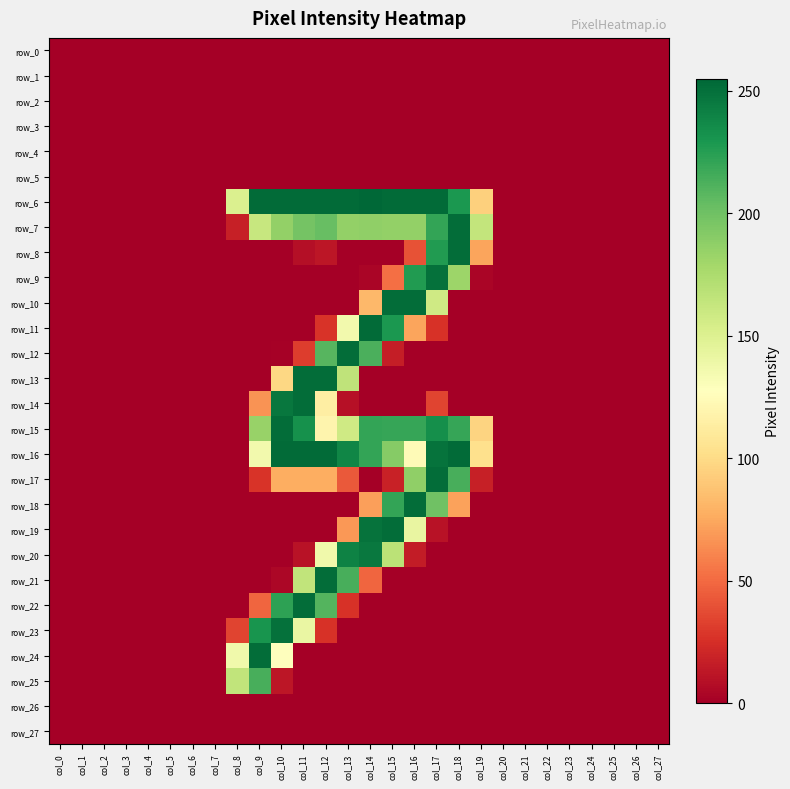

The value of row_3 at col_23 is 0. True or false?

True